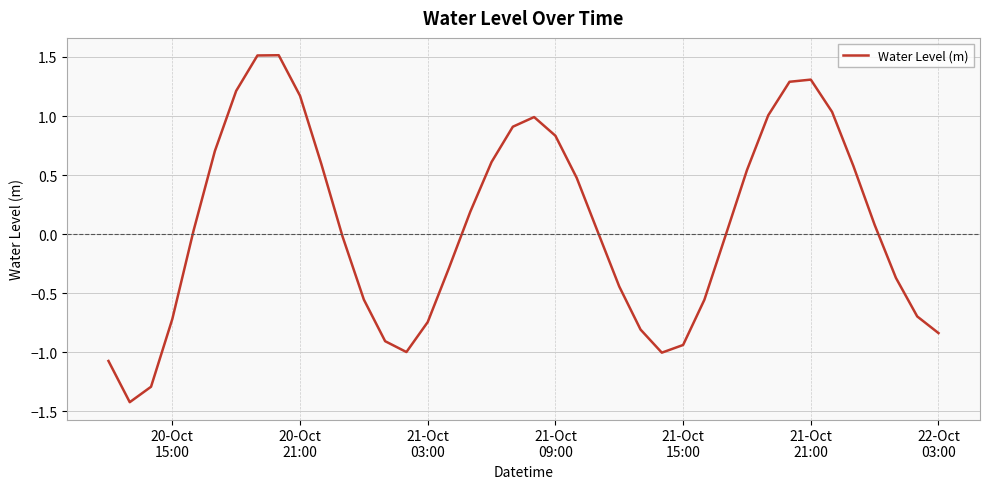

What is the difference between the maximum and minimum values?

2.9